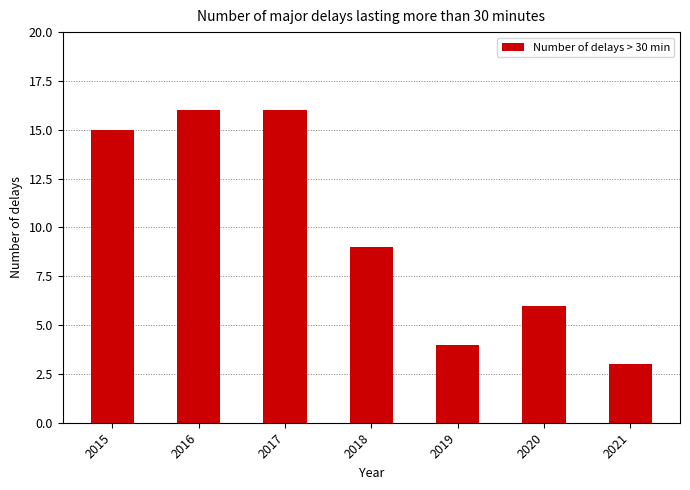

The value at 2021 is 3. True or false?

True